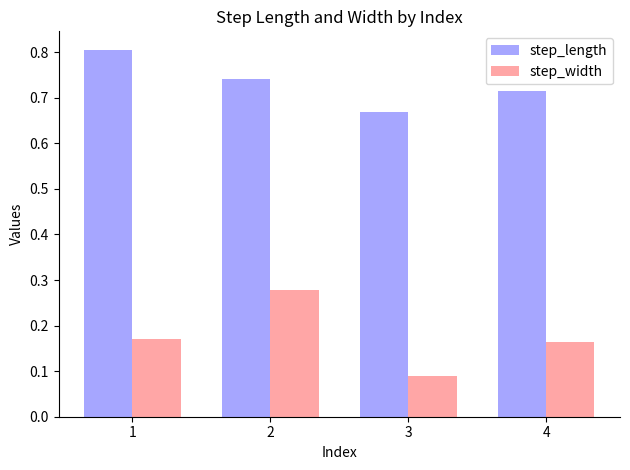

Is it true that step_length equals 1.4 at 1?

False